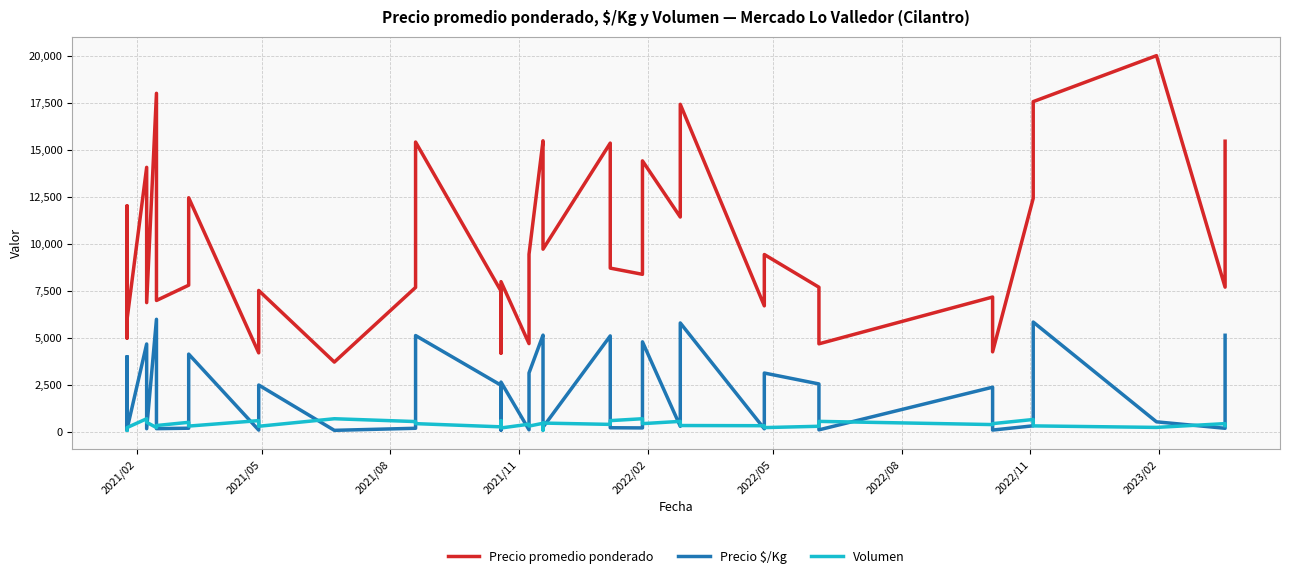

True or false: Precio $/Kg has more than 0 points higher than both neighbors.

True